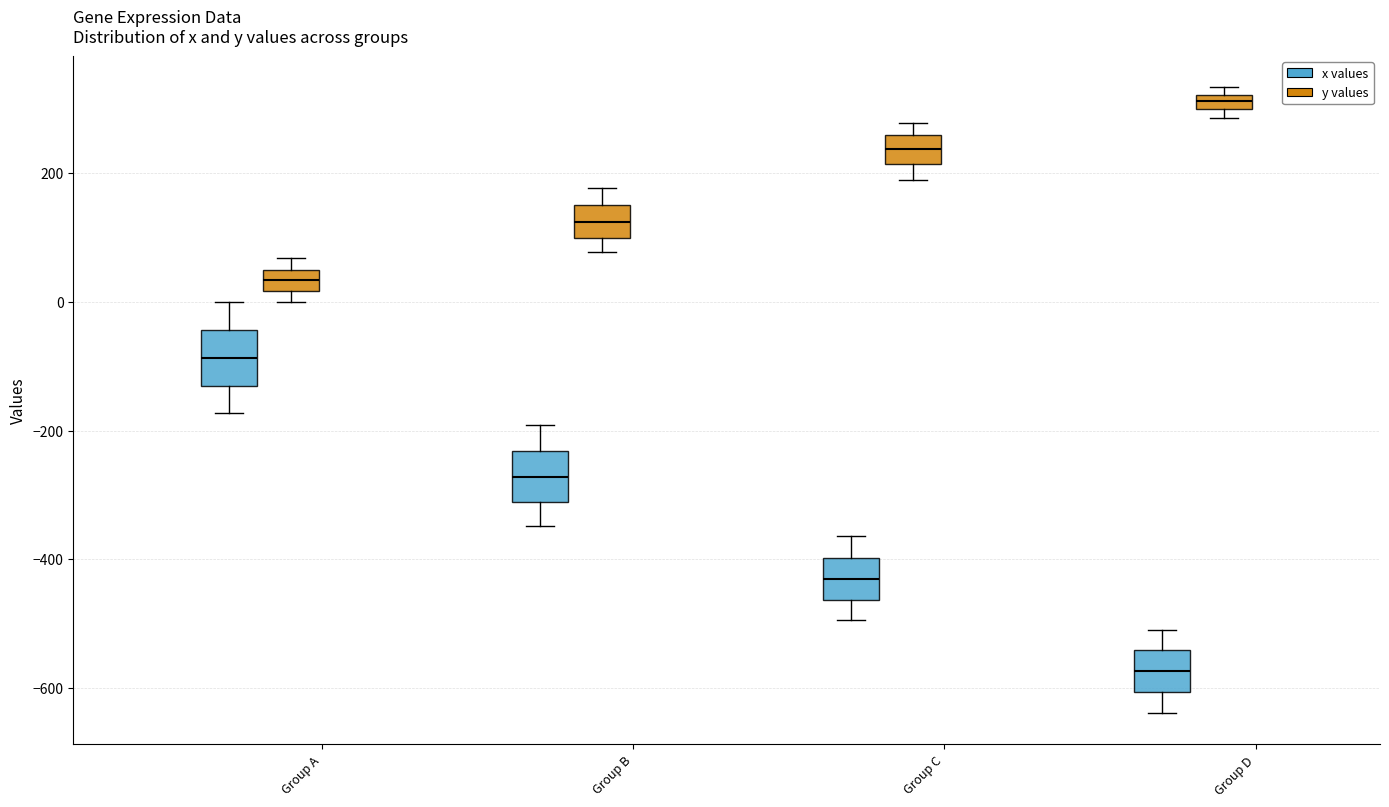

Where does the upper whisker of the box for Group D (x values) end on the y-axis? The values are not printed on the chart, so give them approximately, as read against the axis.

-500